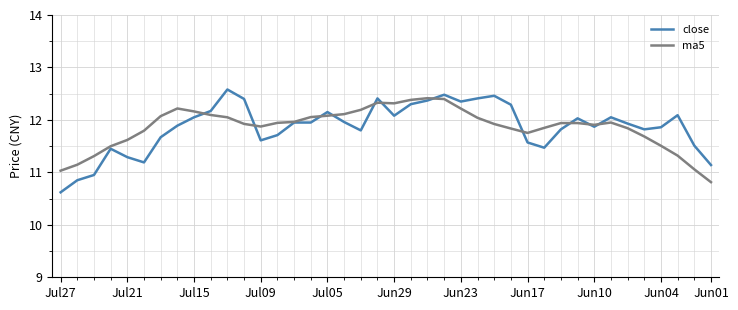

How many lines are shown in the chart?

2